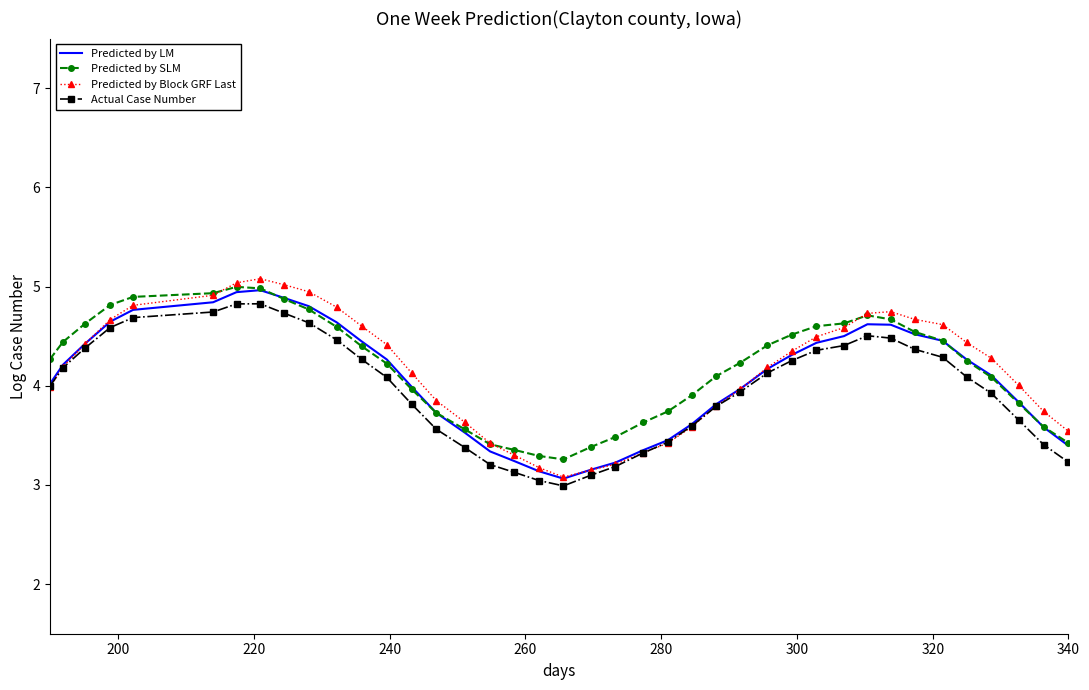

Which series has the widest spread of values?

Predicted by Block GRF Last